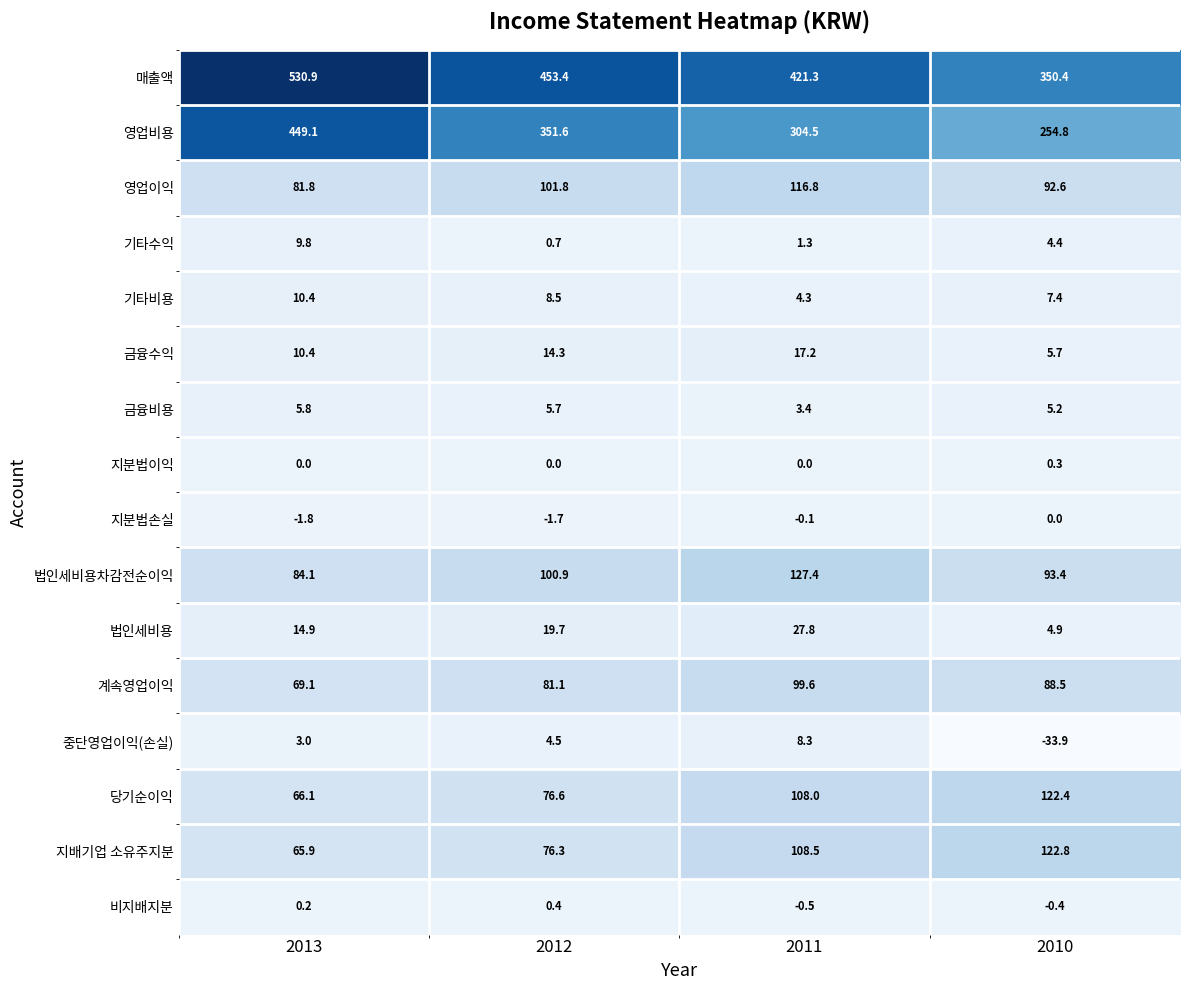

Which series has the largest range (max minus min)?

영업비용